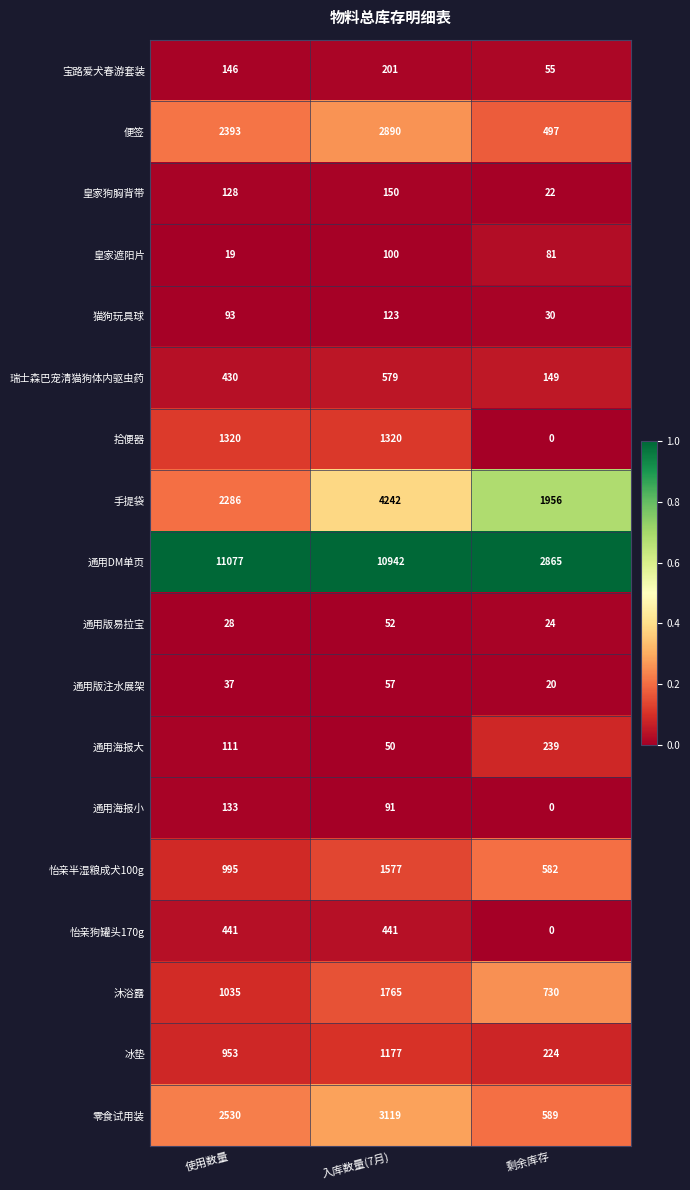

Count the 冰垫 values in the range 224 to 1177.

3